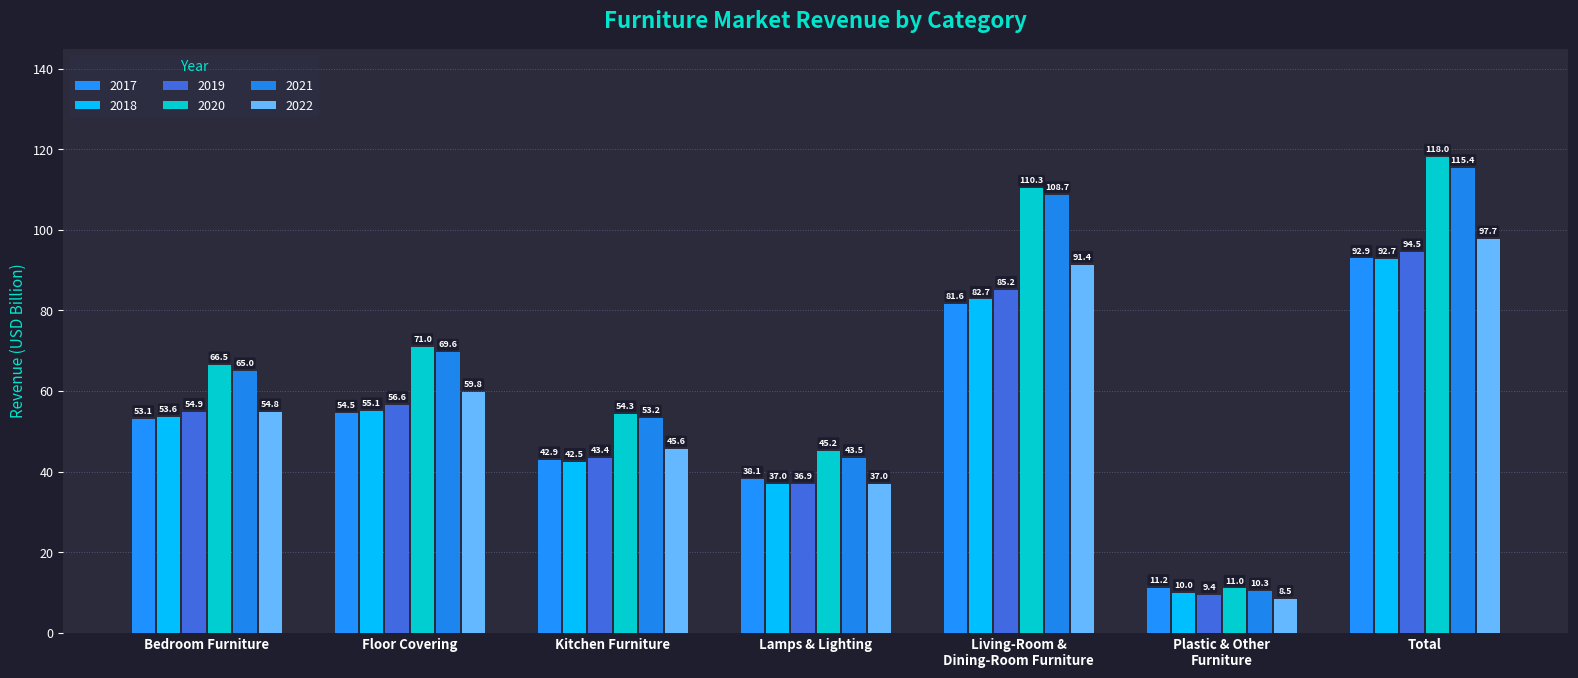

What is the value of the 2021 bar at the 2nd from the left?

69.6